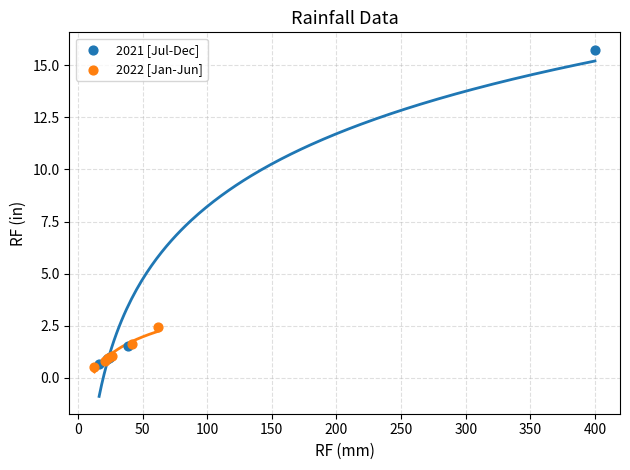

Which series has the widest spread of Y values?

2021 [Jul-Dec]